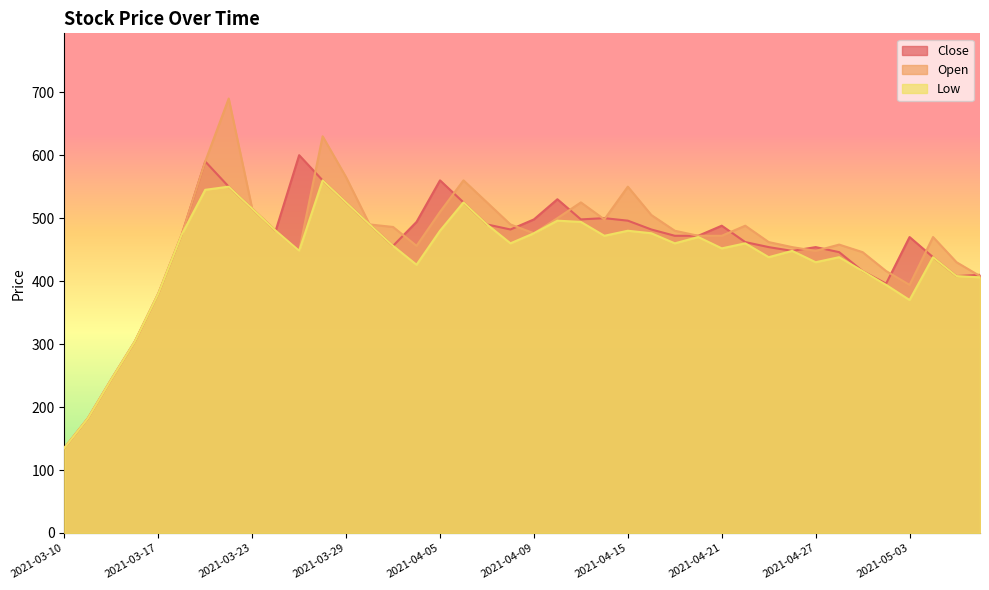

Rank the series by their average value, from highest to lowest.

Open, Close, Low